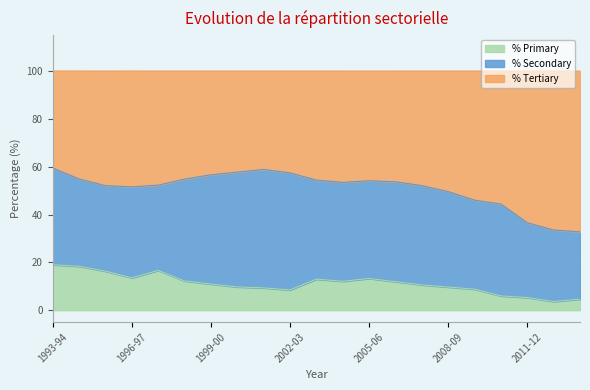

In % Primary, how many points are lower than both neighbors (excluding endpoints)?

4